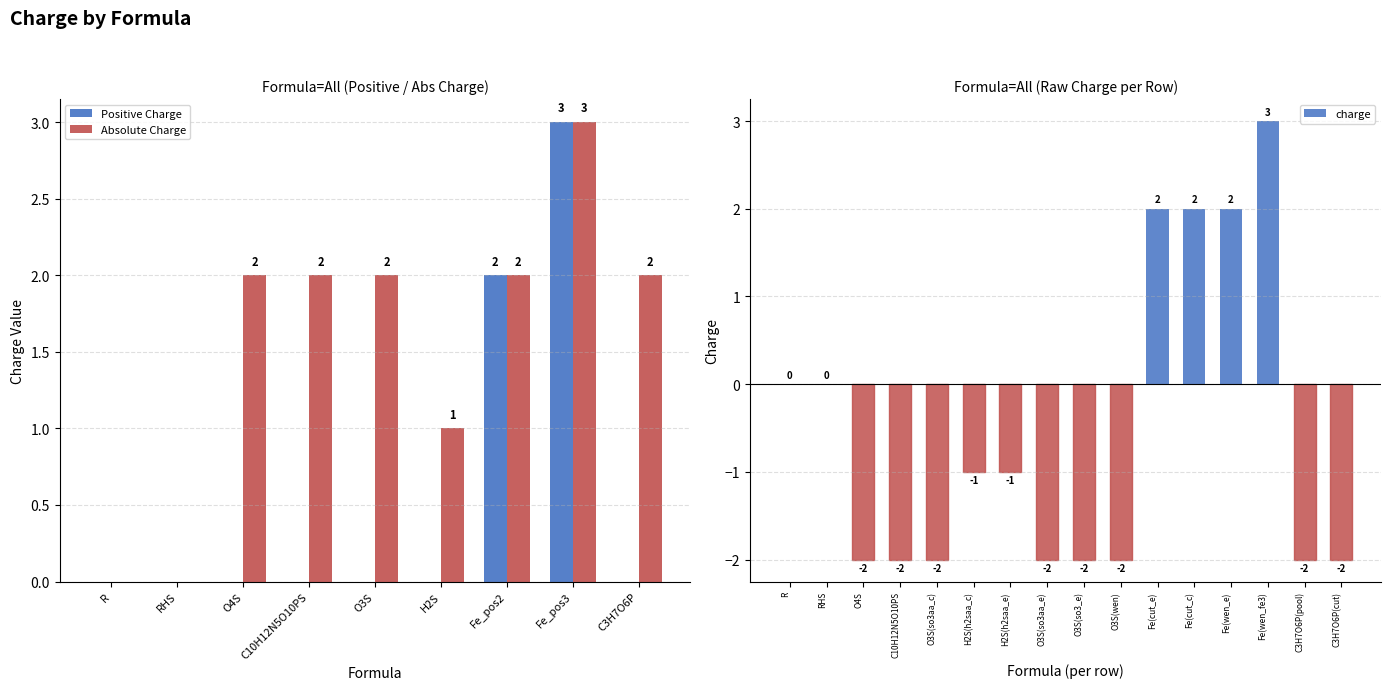

List the labels in order of value, smallest first.

O4S, C10H12N5O10PS, O3S(so3aa_c), O3S(so3aa_e), O3S(so3_e), O3S(wen), C3H7O6P(pool), C3H7O6P(cut), H2S(h2saa_c), H2S(h2saa_e), R, RHS, Fe(cut_e), Fe(cut_c), Fe(wen_e), Fe(wen_fe3)